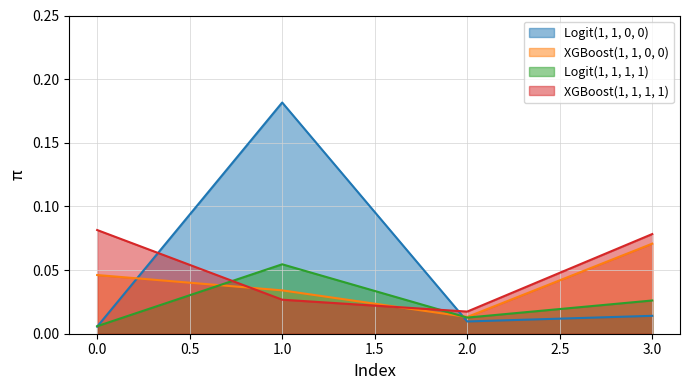

At which category is the sum across all series the highest?

1.0